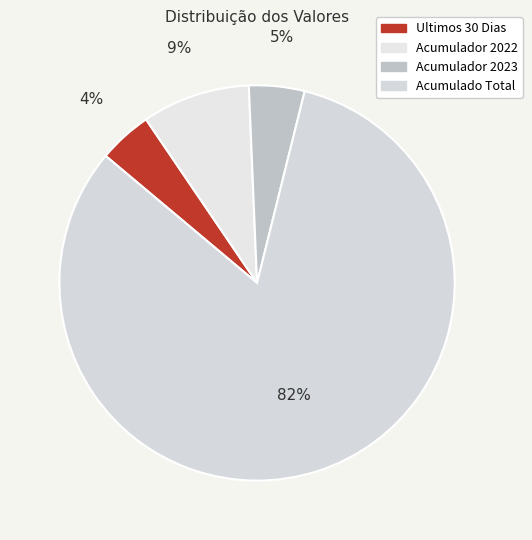

Which category has the biggest portion of the pie?

Acumulado Total